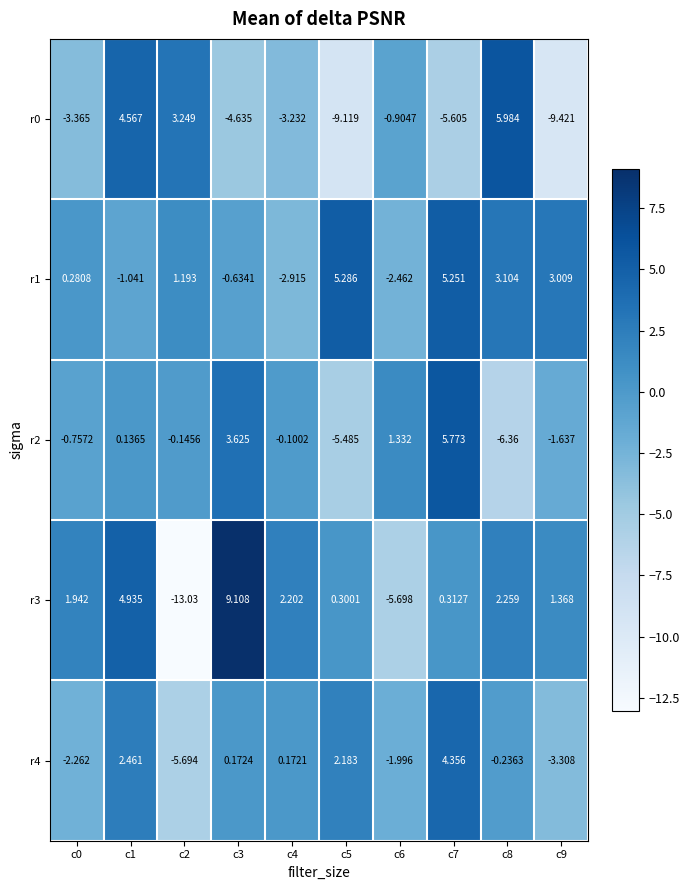

How many categories are shown in the chart?

10